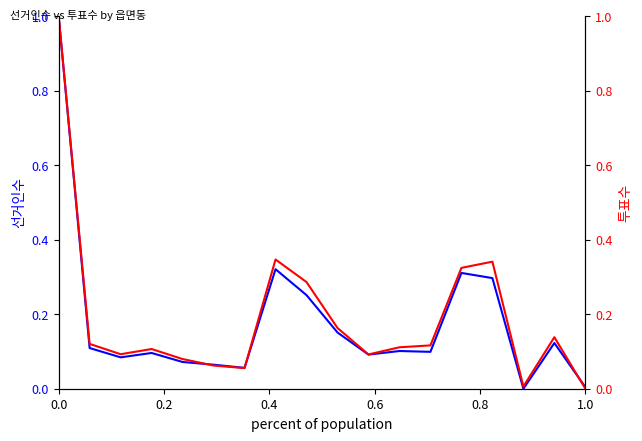

What are all the series names shown in the legend?

선거인수, 투표수